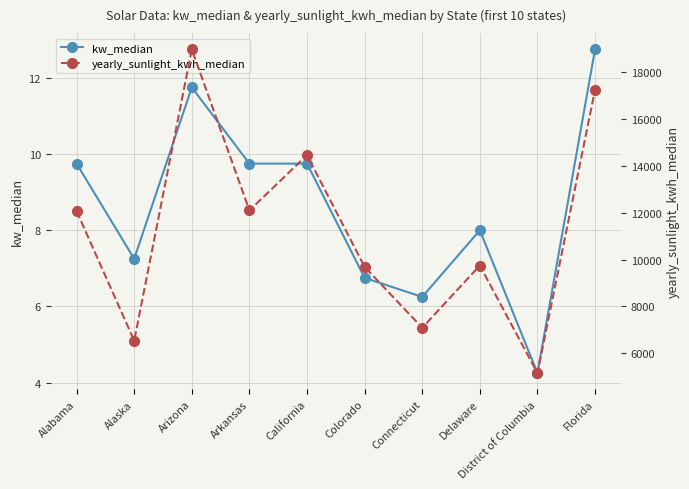

Which series has the largest total across all categories?

yearly_sunlight_kwh_median